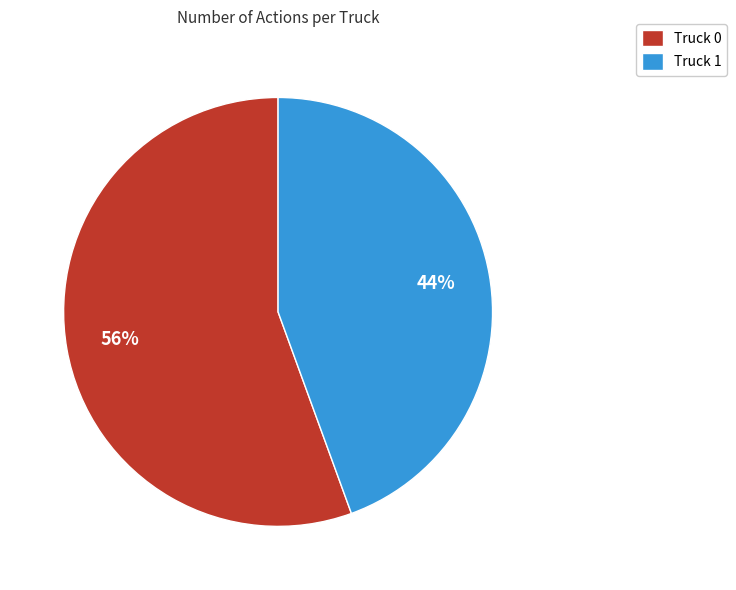

Is the sum of Truck 1 and Truck 0 greater than half?

Yes